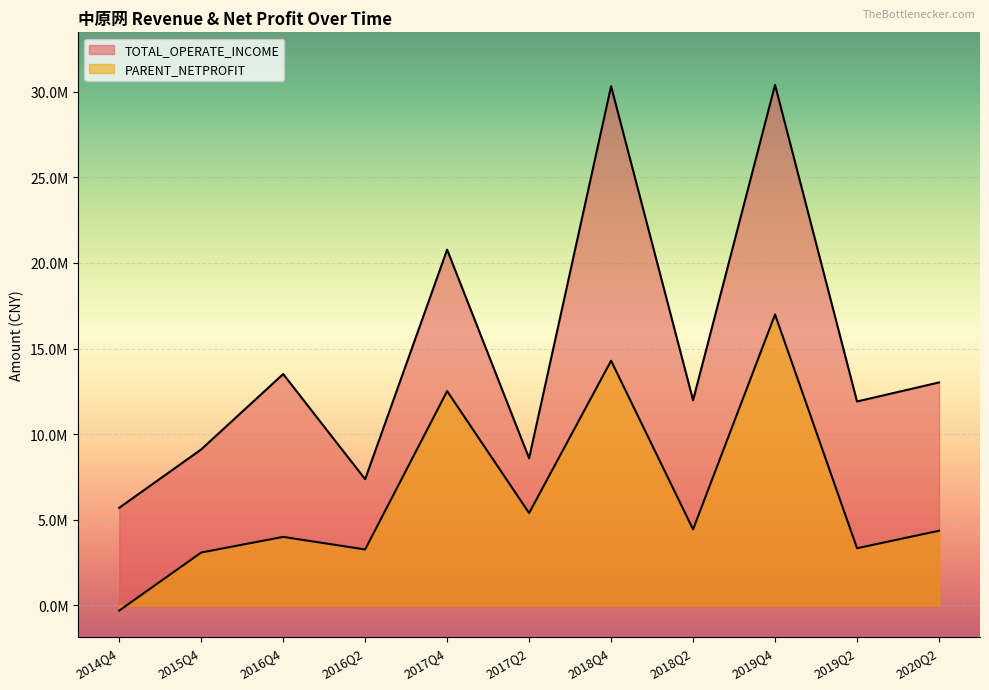

What is the approximate value of PARENT_NETPROFIT at 2016Q2?

3271735.1